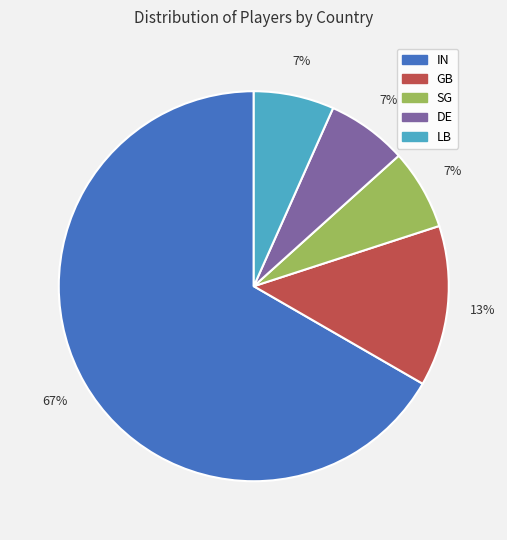

Does IN represent more than half of the total?

Yes